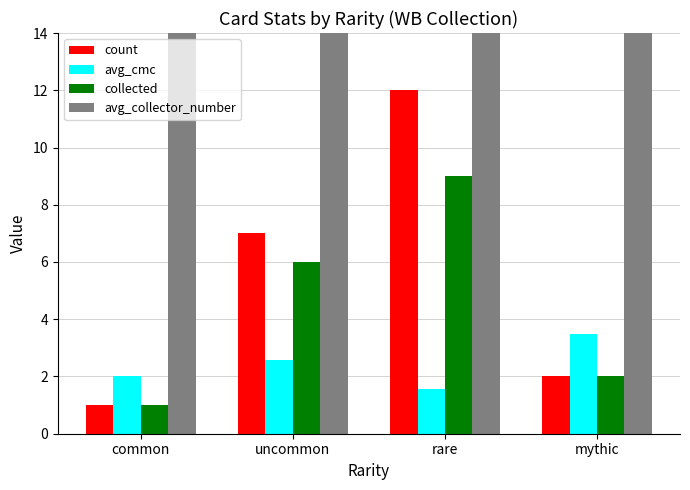

Which label corresponds to the largest value in the chart?

mythic